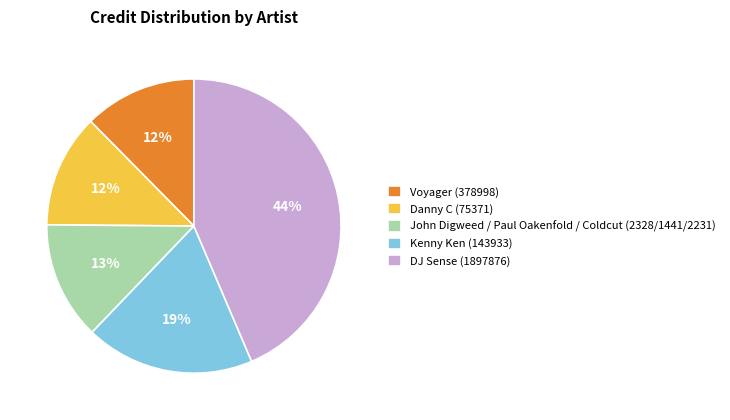

What percentage is the DJ Sense (1897876) slice, to the nearest percent?

44%